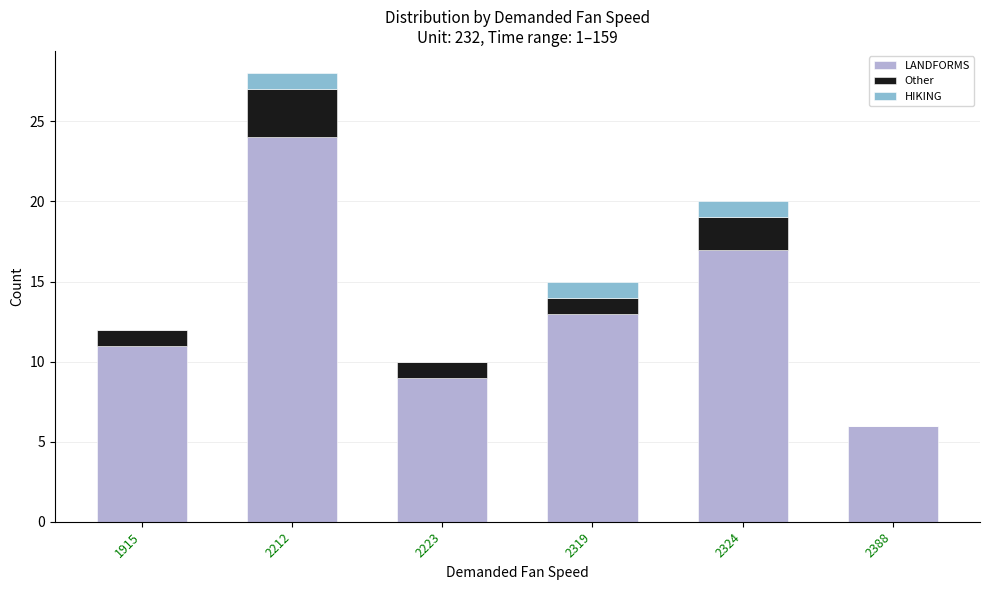

What is the highest value of the LANDFORMS series?

24